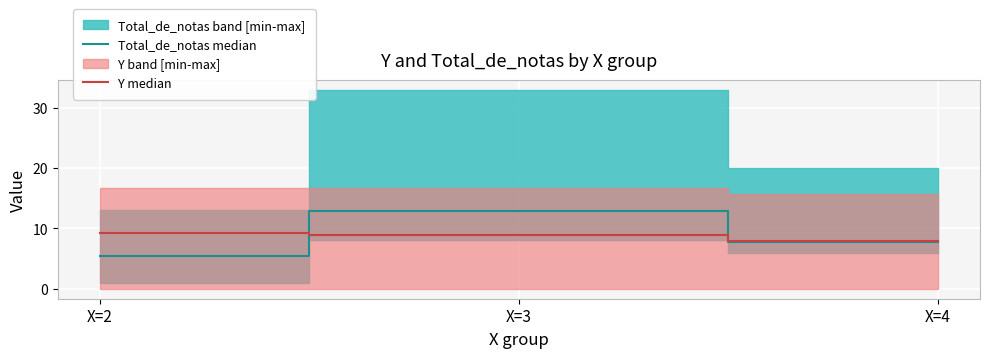

What is the spread (max minus min) of values at X=4?

0.2